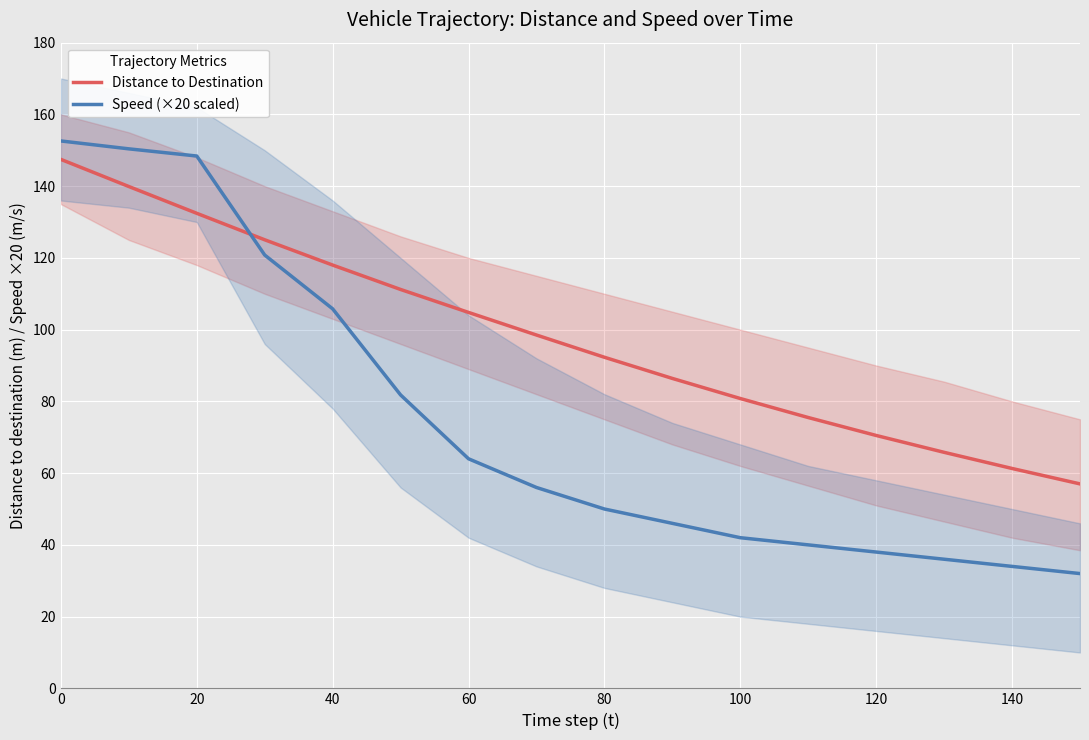

The Distance to Destination series shows 126.7 at 100. True or false?

False